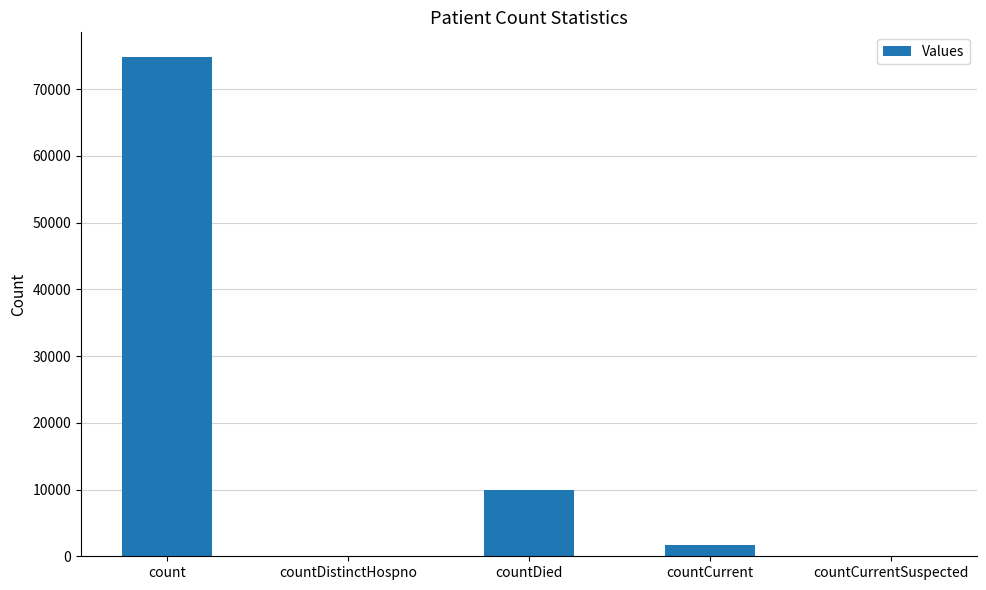

True or false: the data shows 0 at countDistinctHospno.

True